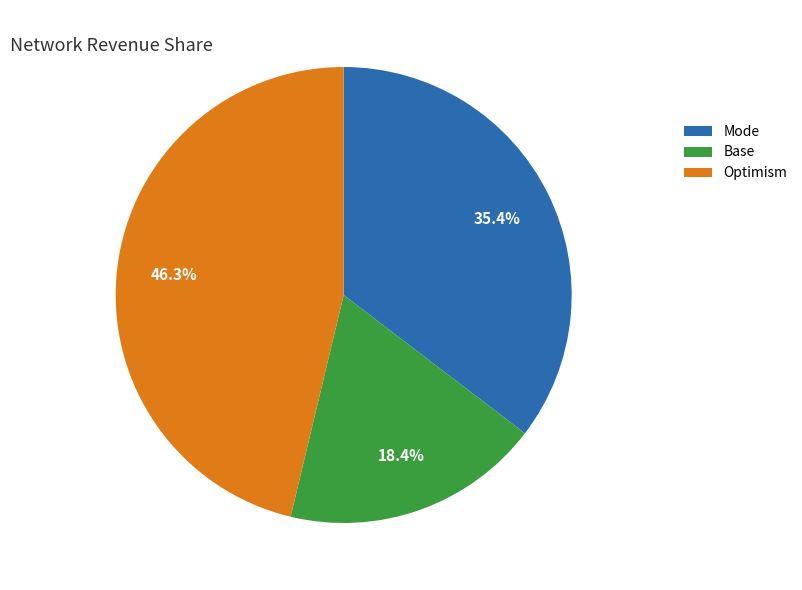

Does Base represent more than half of the total?

No